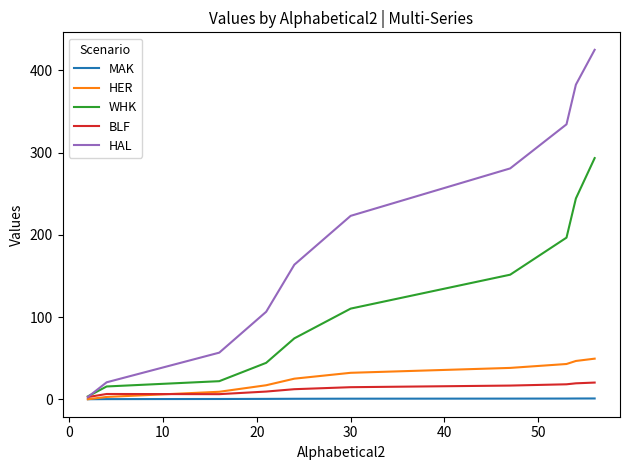

Rank the series by their maximum value, from lowest to highest.

MAK, BLF, HER, WHK, HAL